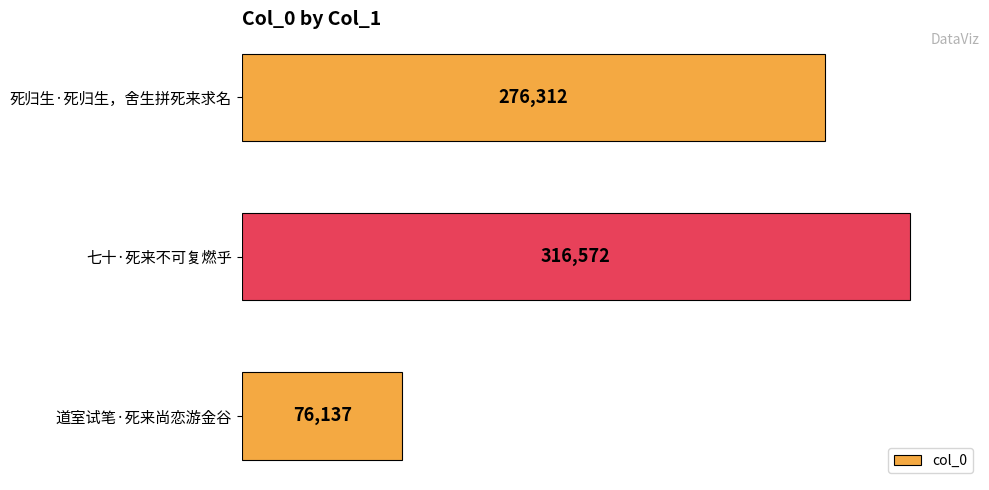

Rank the categories by value from lowest to highest.

道室试笔·死来尚恋游金谷, 死归生·死归生，舍生拼死来求名, 七十·死来不可复燃乎